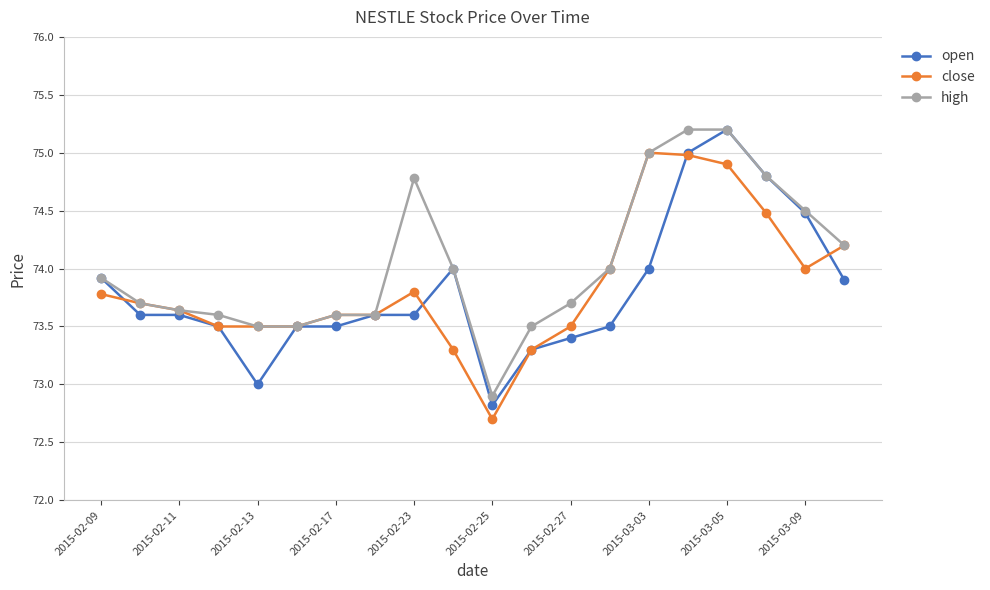

True or false: open has more than 1 points higher than both neighbors.

True